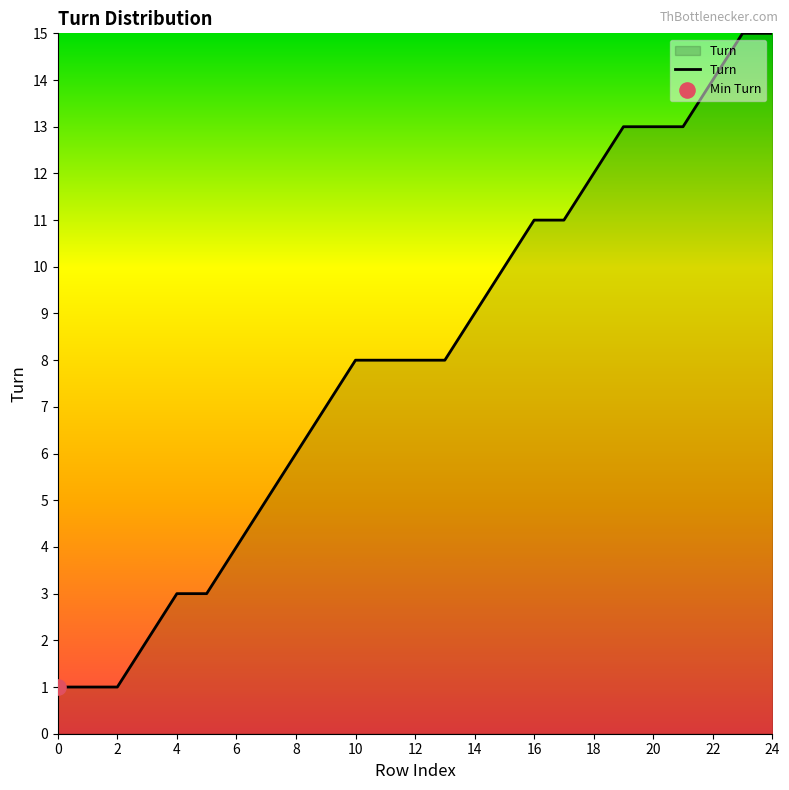

What is the maximum value shown in the chart?

15